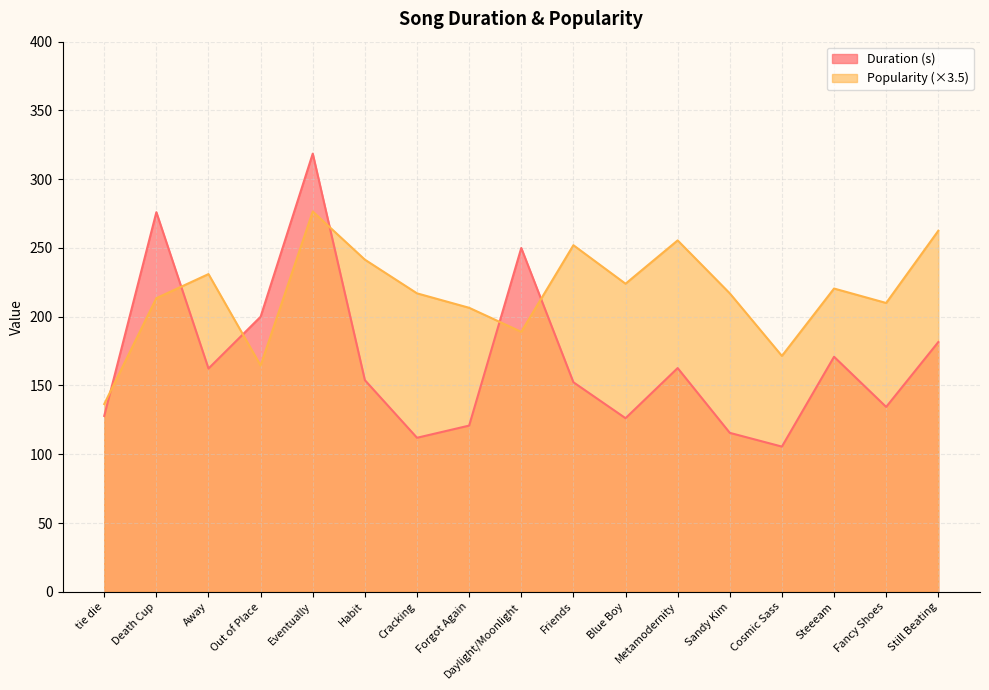

What is the sum of the Popularity values at Away and Still Beating?

493.5